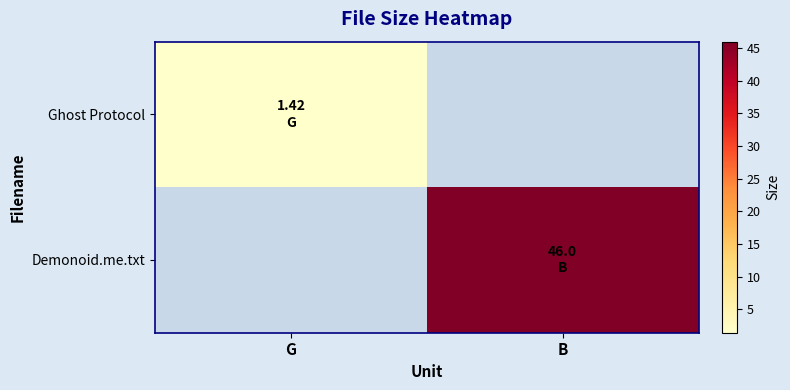

Where is Ghost Protocol nearest to the value 1?

G